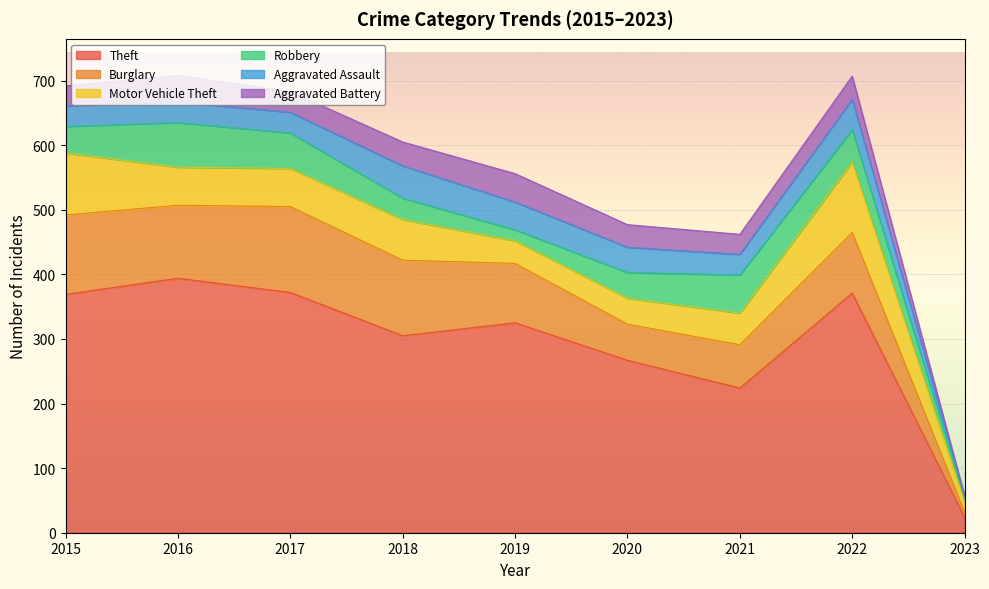

Reading left to right, what are all the values shown in this chart?

Theft: 369	394	372	305	325	267	224	371	24
Burglary: 123	113	133	117	92	56	67	94	8
Motor Vehicle Theft: 96	59	59	63	35	40	49	109	16
Robbery: 41	69	55	33	17	40	59	50	6
Aggravated Assault: 32	32	32	50	43	39	32	47	3
Aggravated Battery: 31	41	32	37	44	35	31	36	0